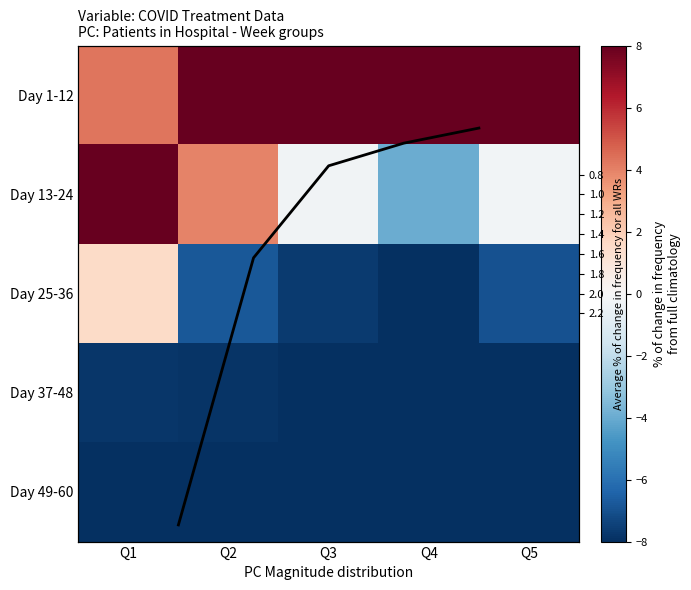

Rank the series by their maximum value, from highest to lowest.

Day 1-12, Day 13-24, Row avg, Day 25-36, Day 37-48, Day 49-60